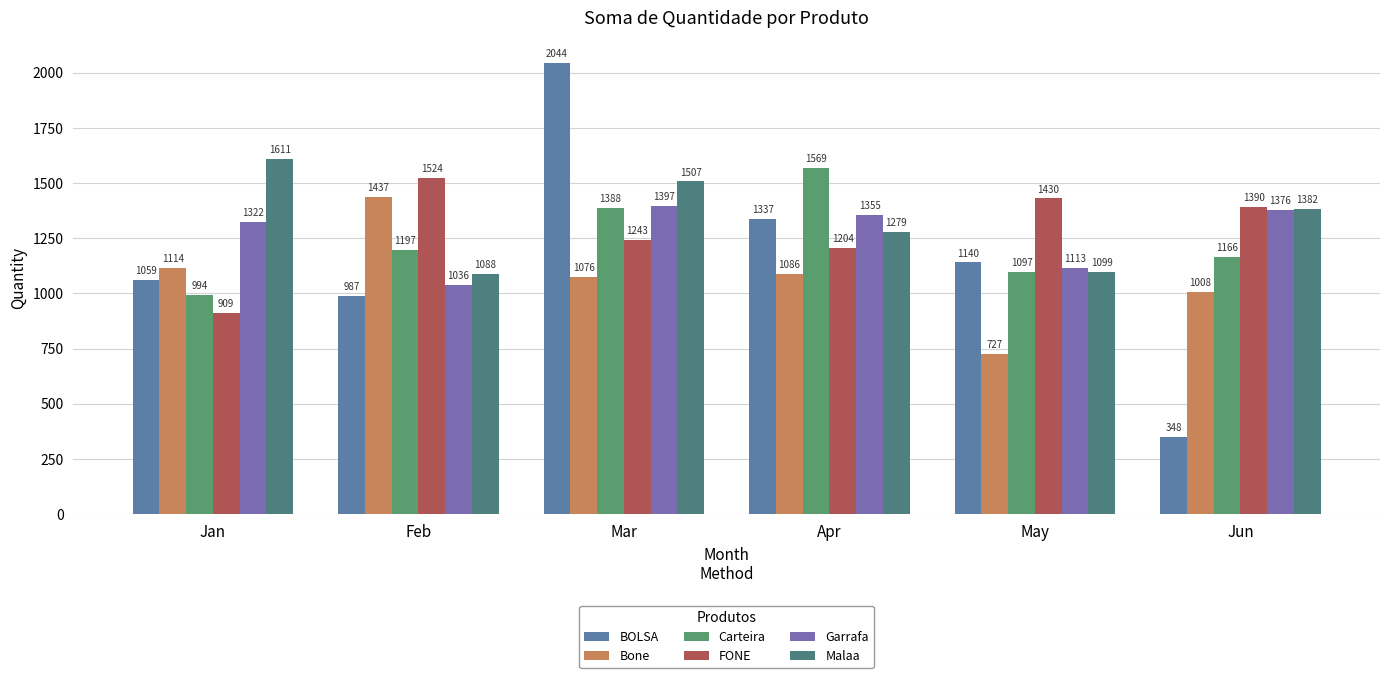

At how many categories does at least one series exceed 687?

6